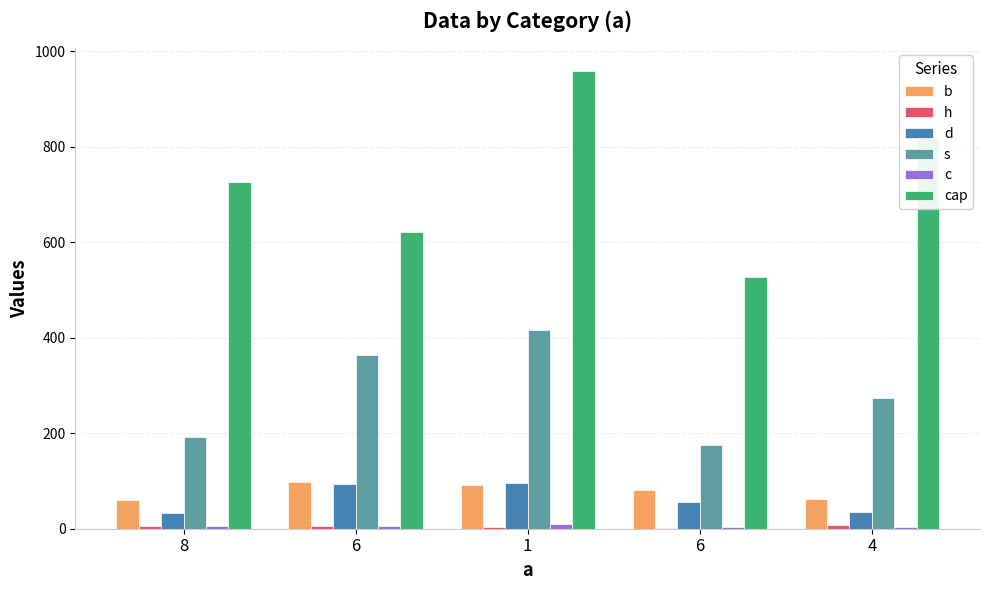

Reading left to right, what are all the values shown in this chart?

b: 8=60	6=98	1=92	6=82	4=62
h: 8=6	6=5	1=3	6=1	4=8
d: 8=32	6=94	1=95	6=55	4=34
s: 8=193	6=363	1=416	6=176	4=274
c: 8=5	6=6	1=9	6=4	4=3
cap: 8=726	6=622	1=958	6=528	4=818